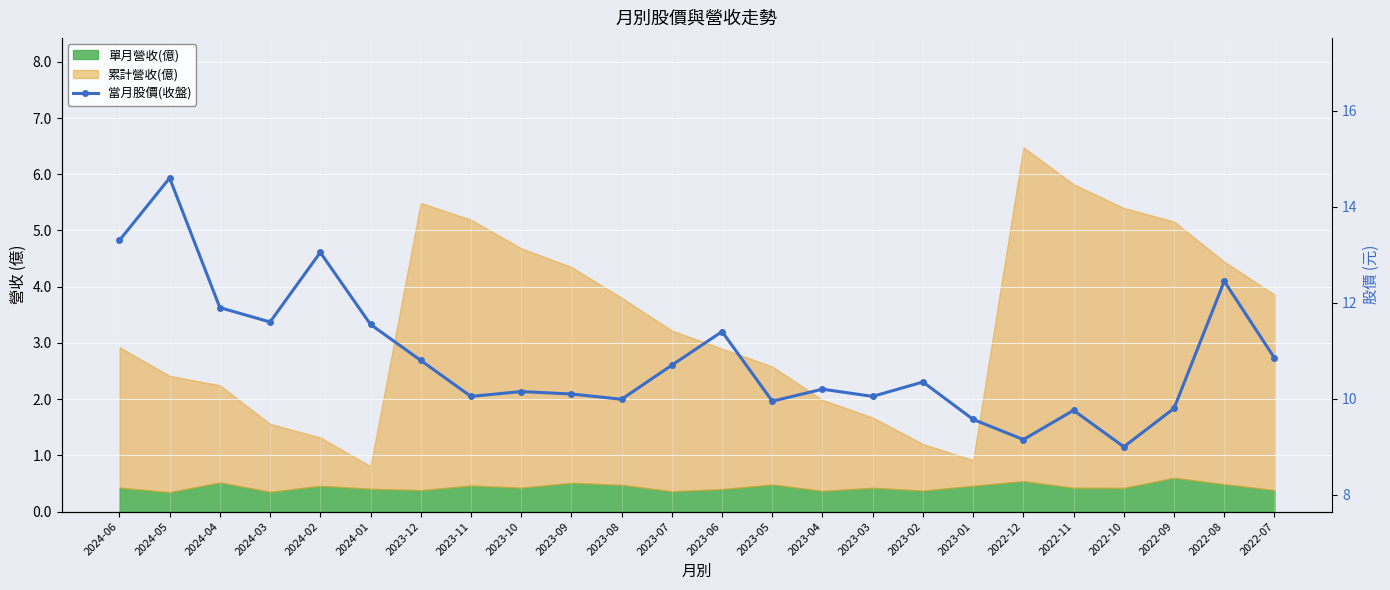

The chart shows a value of 13.2 at 2022-12. True or false?

False